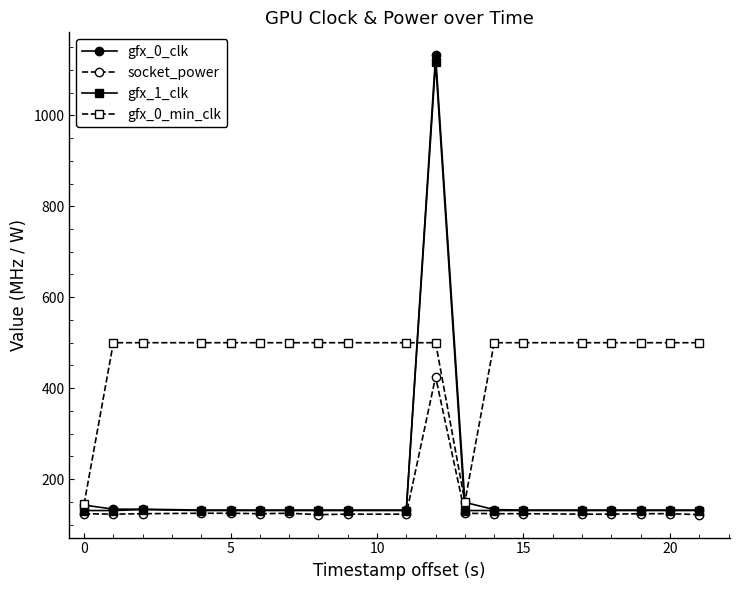

At how many categories does at least one series exceed 395?

17